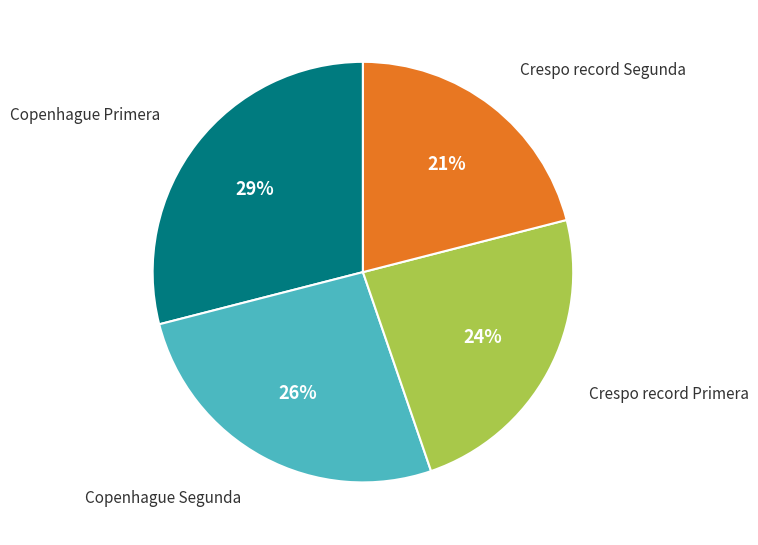

Which category has the smallest portion of the pie?

Crespo record Segunda